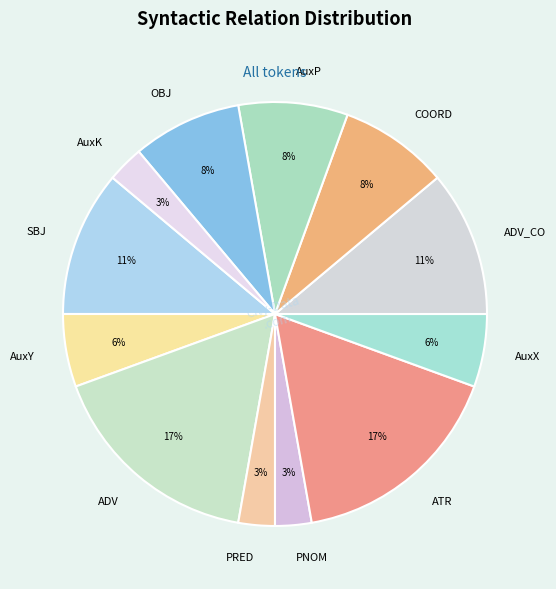

Is it true that COORD is 8% of the pie?

True